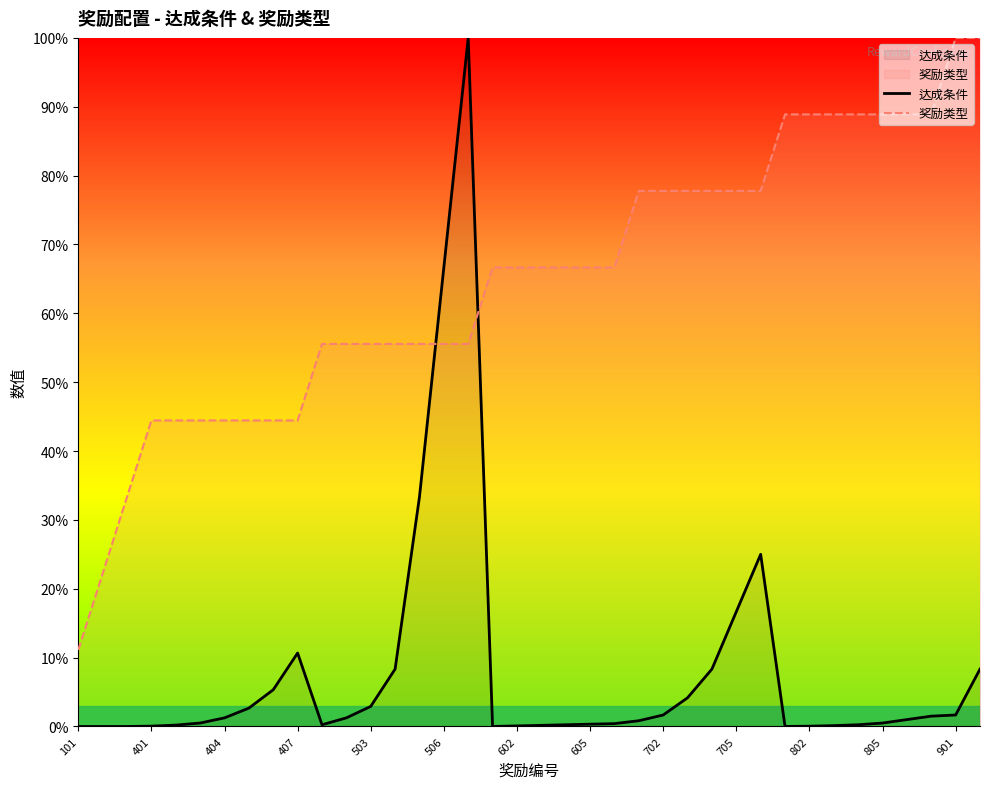

Which category has the lowest value in the 奖励类型 series?

101